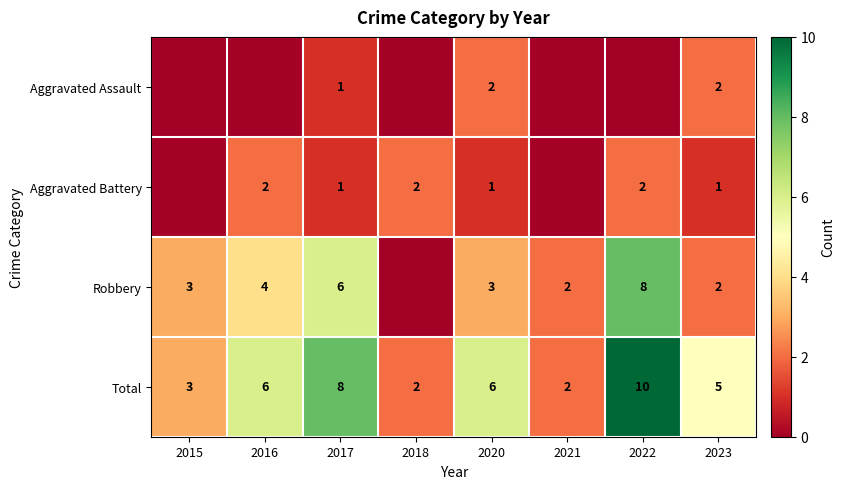

The value of Total at 2016 is 10. True or false?

False